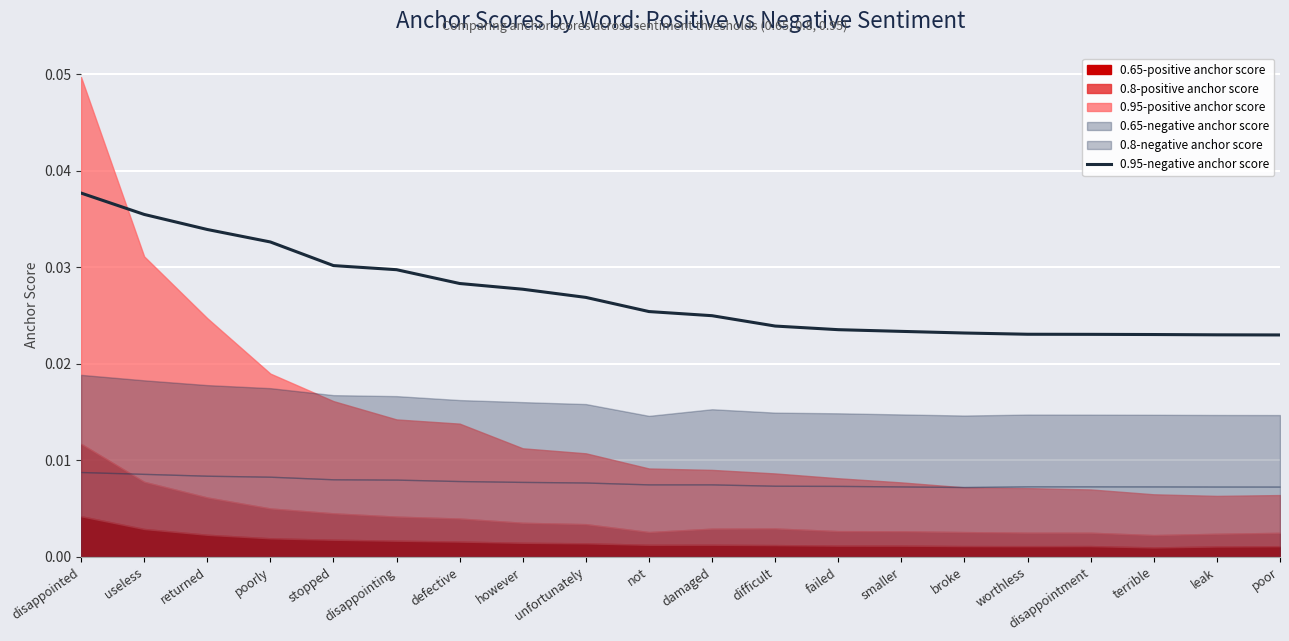

Which category has the lowest value across all series?

poor